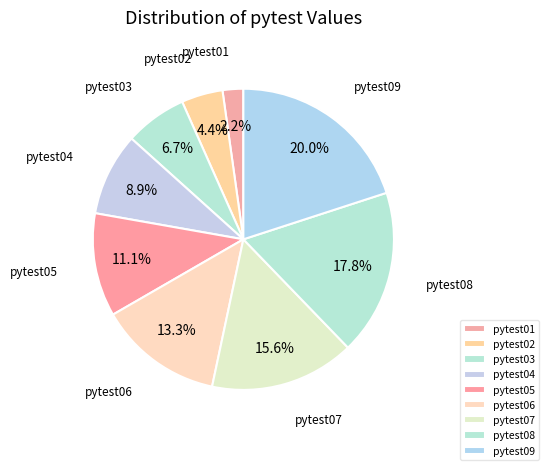

What percentage is the pytest01 slice, to the nearest percent?

2%